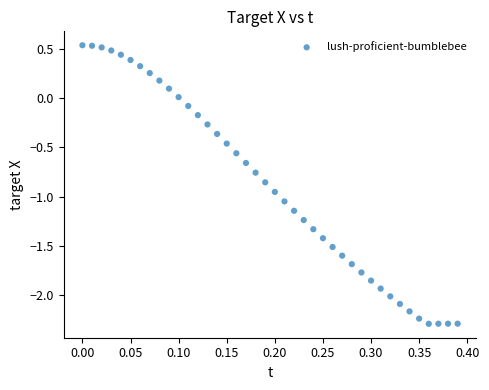

What is the range of Y values (max minus min)?

2.8